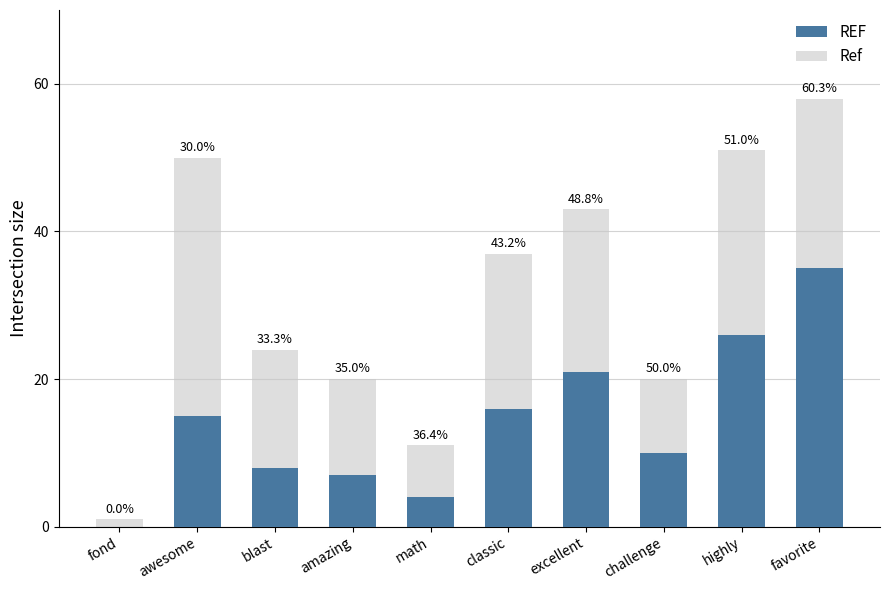

What position from the left is challenge?

8